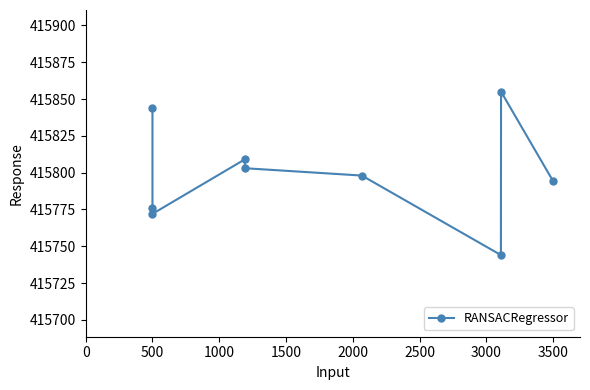

What is the value of the 6th point from the left?

415798